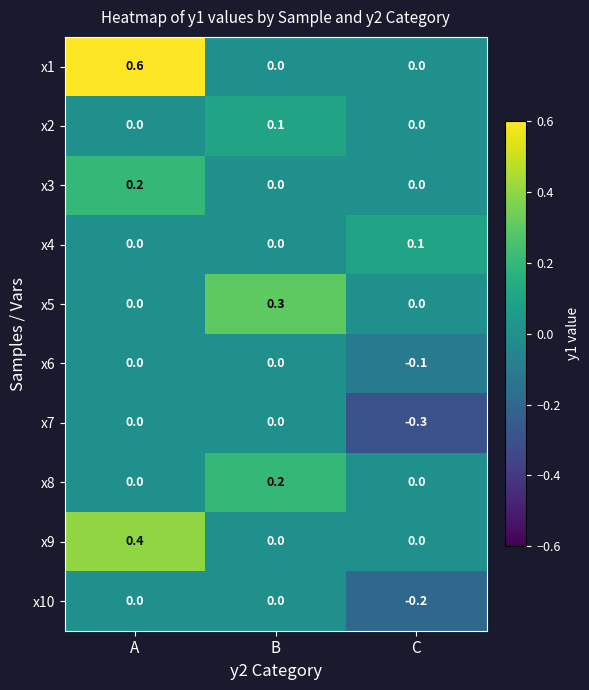

Which series has the largest total across all categories?

x1